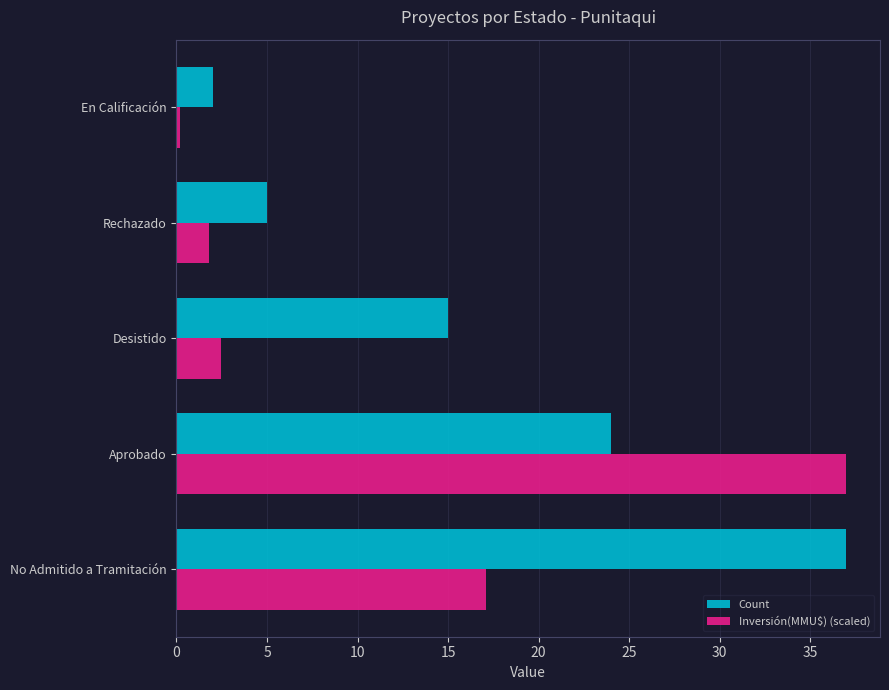

What is the difference between the Count values at Aprobado and Rechazado?

19.0